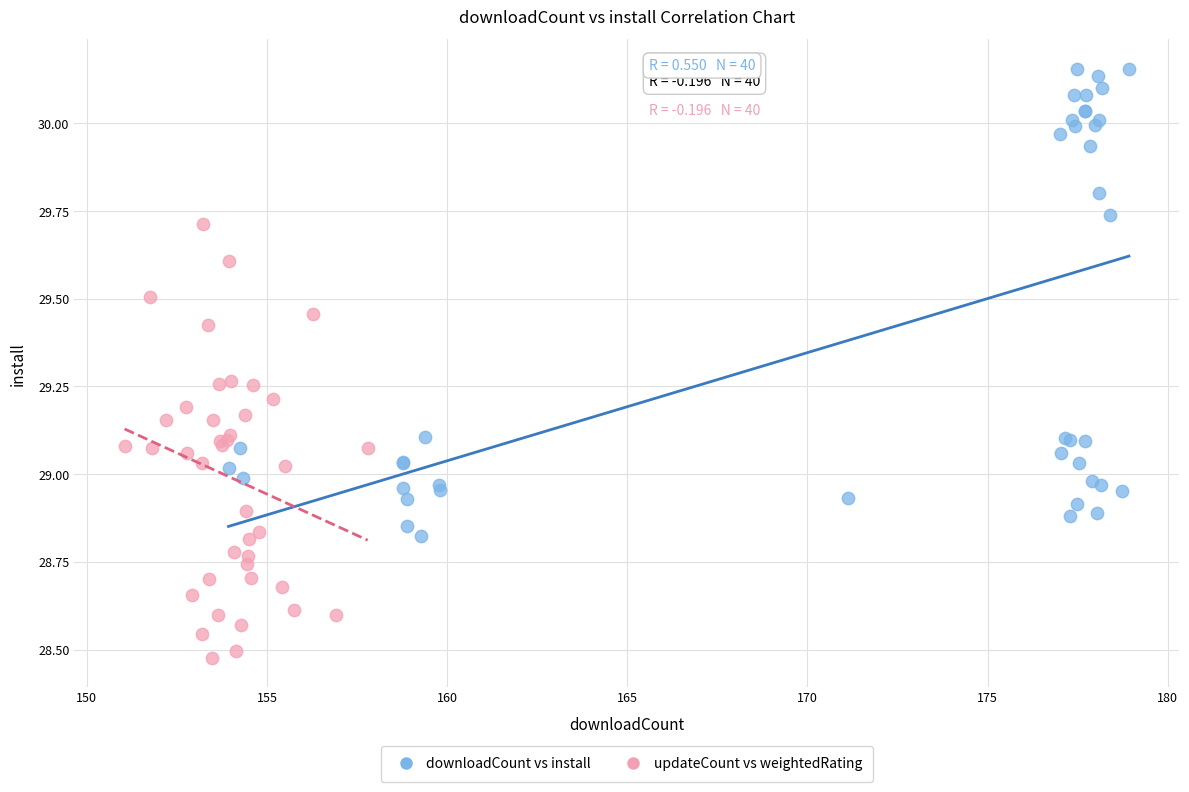

Which series contains the lowest Y value?

updateCount vs weightedRating